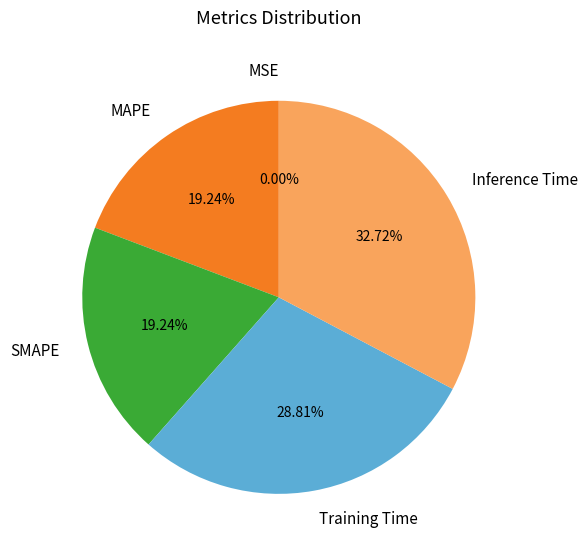

To the nearest percent, what percentage of the pie is Inference Time?

33%